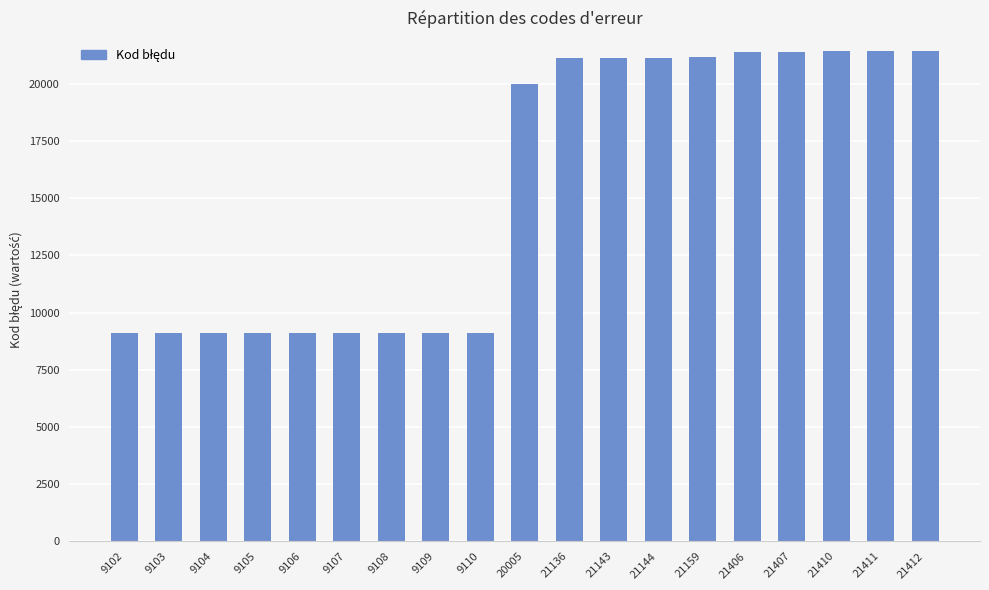

What is the difference between the maximum and minimum values?

12310